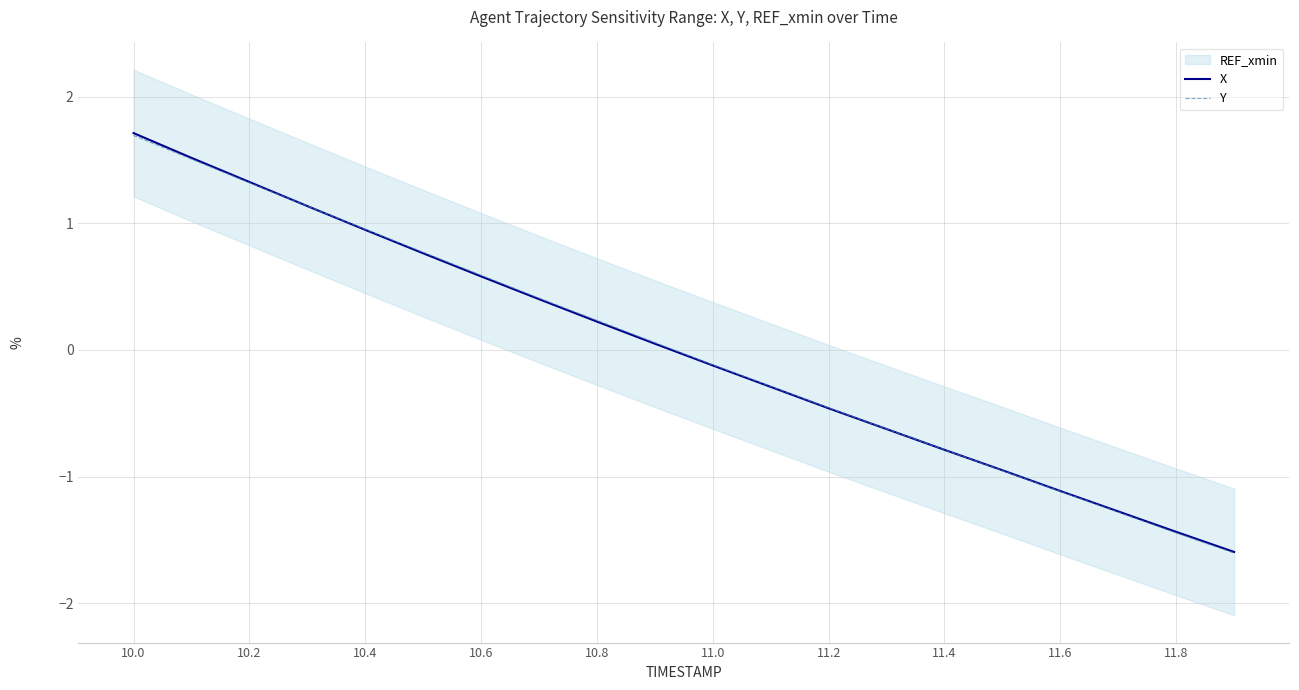

List the series in order of their peak value, lowest first.

Y, X